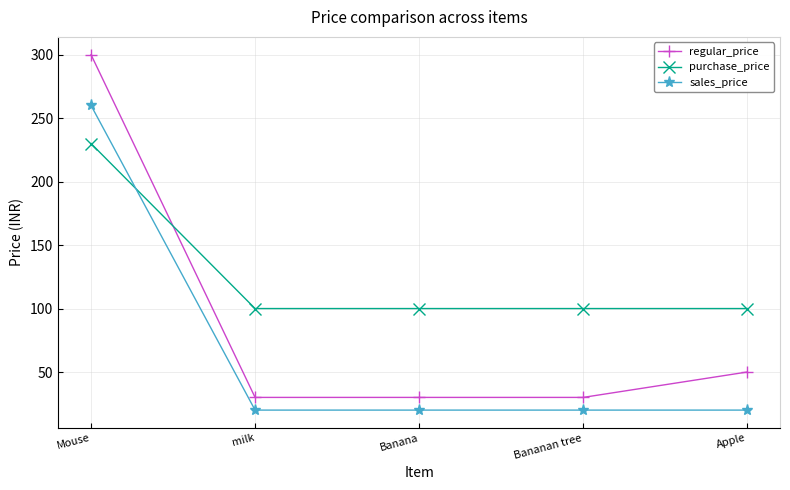

What is the lowest value of the purchase_price series?

100